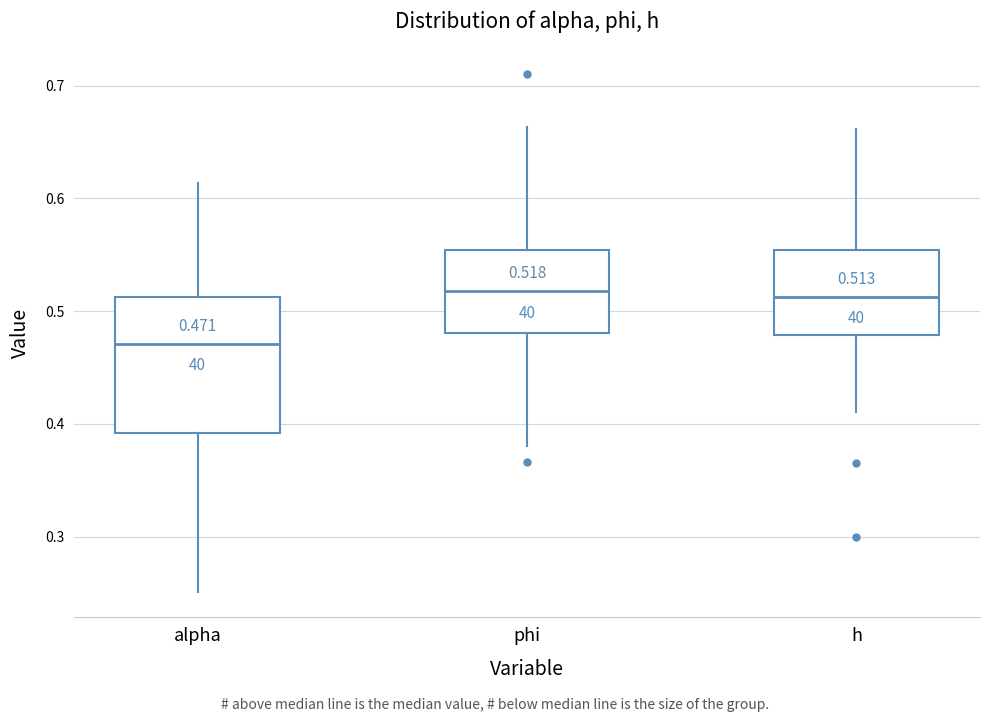

Comparing the boxes themselves (not the whiskers), which one is the tallest?

alpha